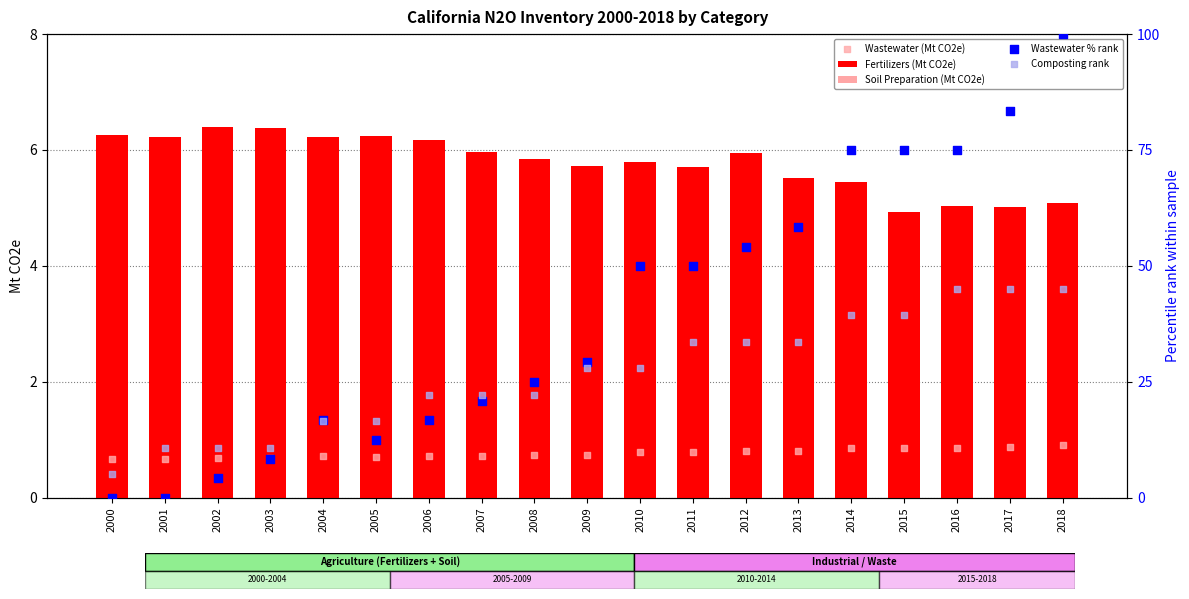

At which category is the sum across all series the highest?

2018